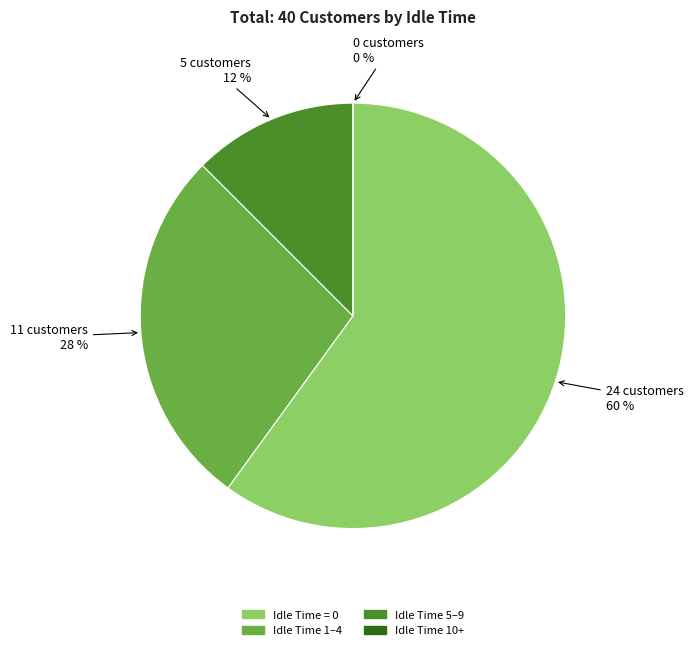

Which slice is the smallest?

Idle Time 10+